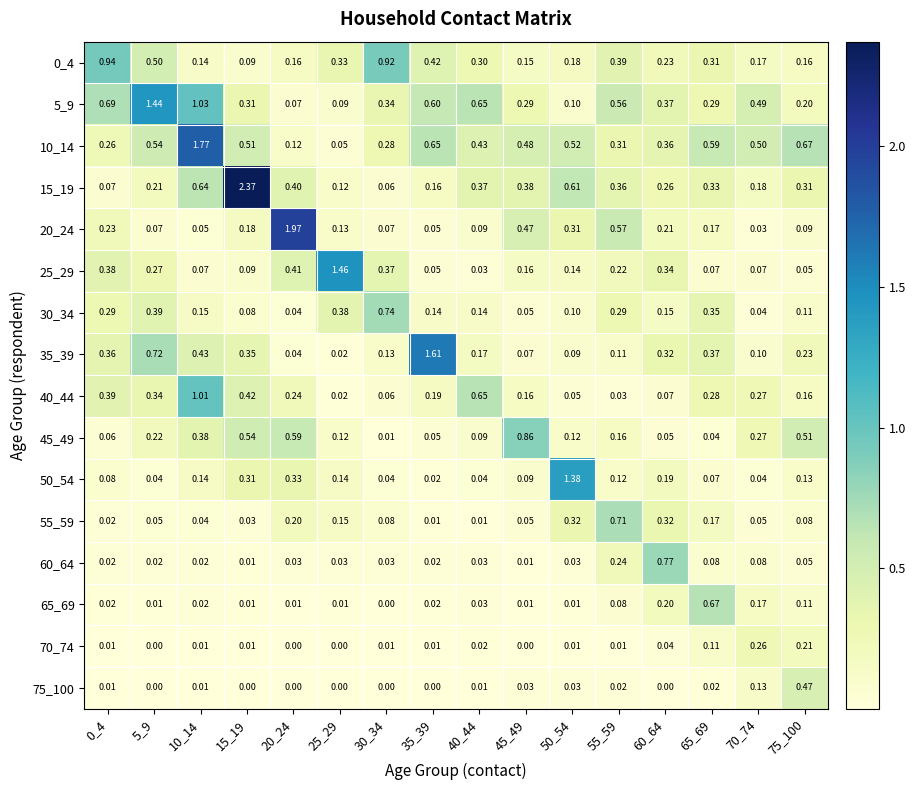

Is the value of 75_100 at 55_59 greater than the value of 50_54 at 15_19?

No